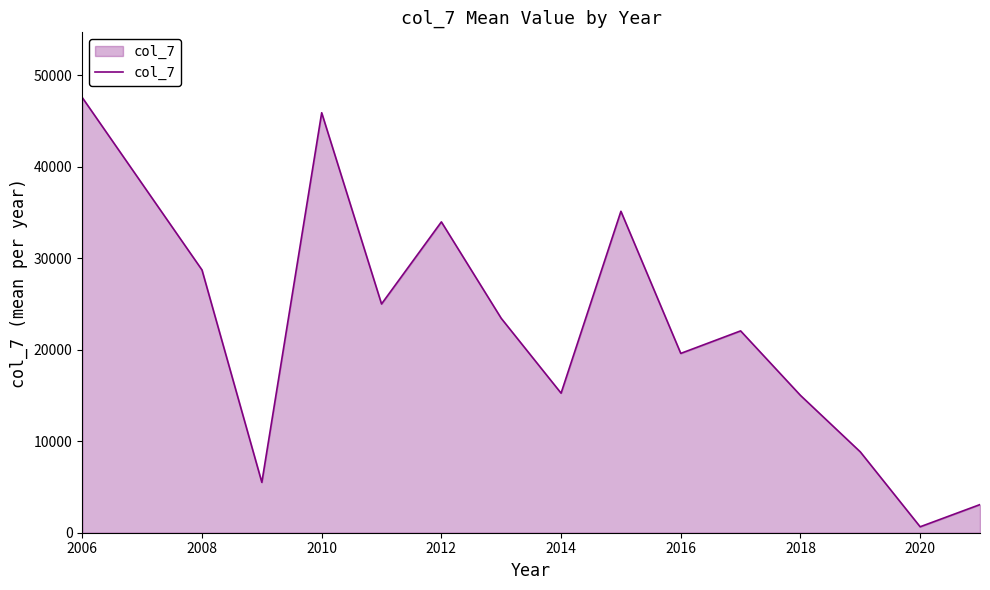

What is the greatest value displayed?

47547.0